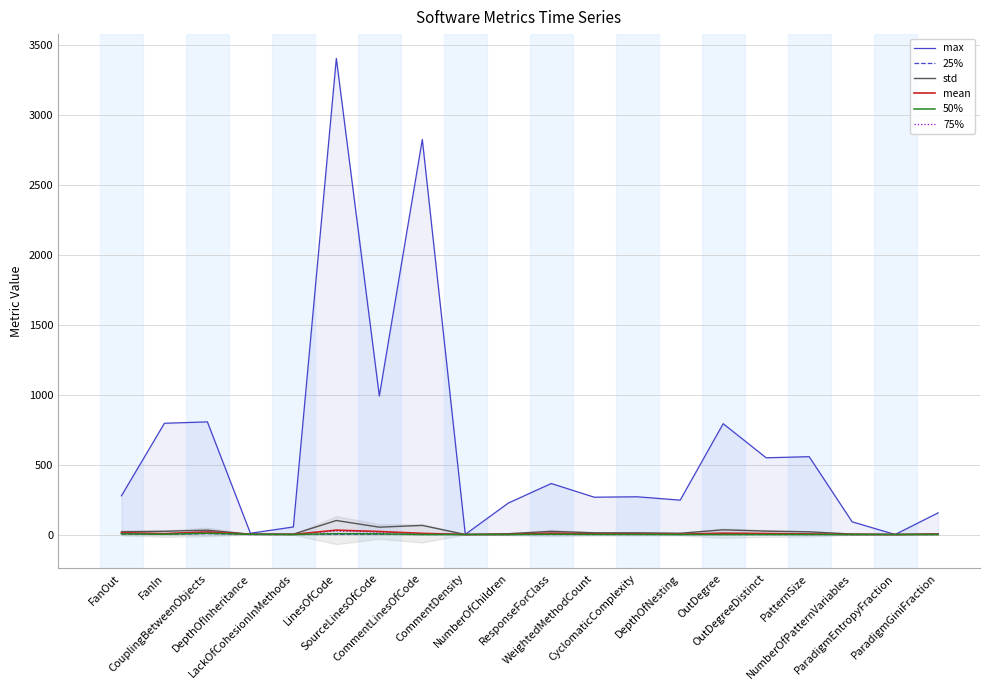

The value of std at CommentLinesOfCode is 108.6. True or false?

False